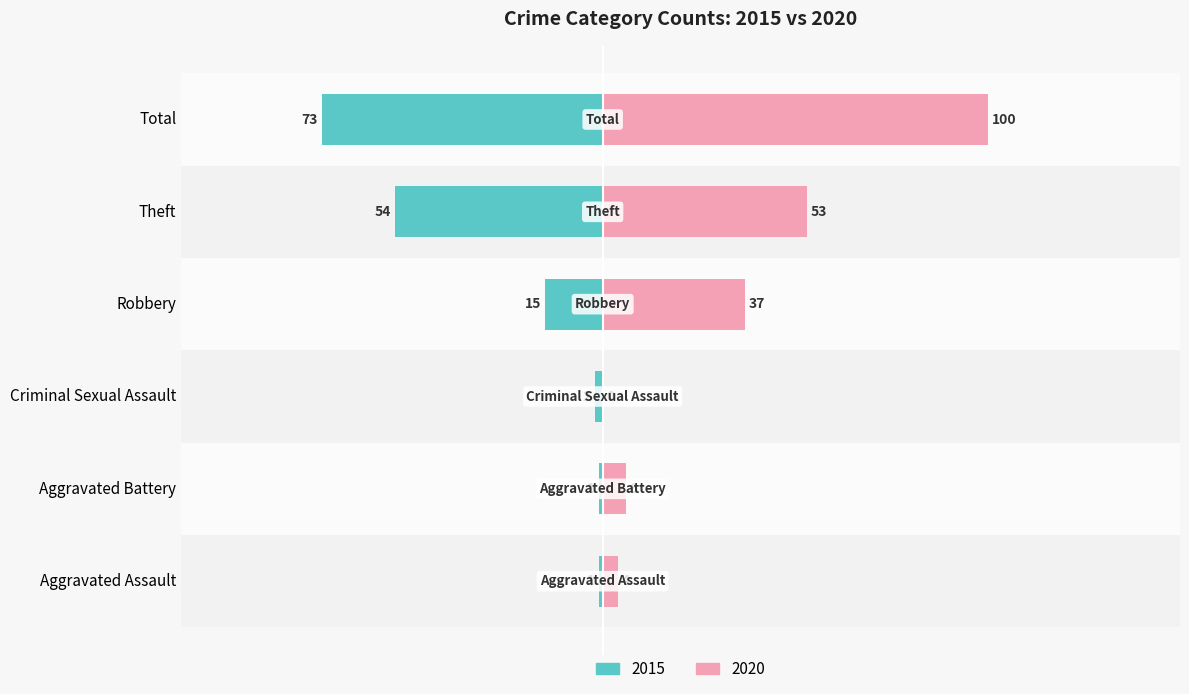

What is the sum of all 2015 values?

-146